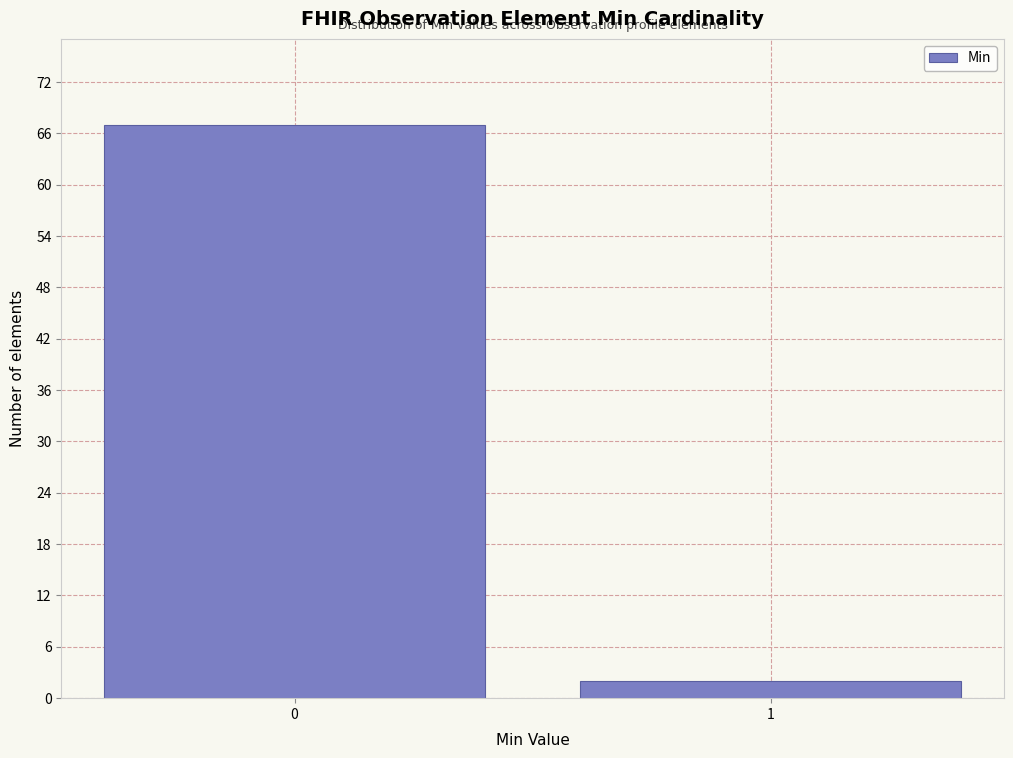

Reading left to right, what are all the values shown in this chart?

67	2